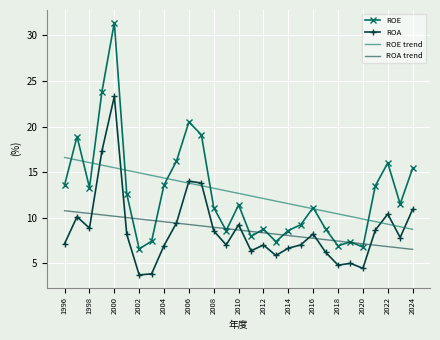

True or false: ROA and ROE intersect in this chart.

False